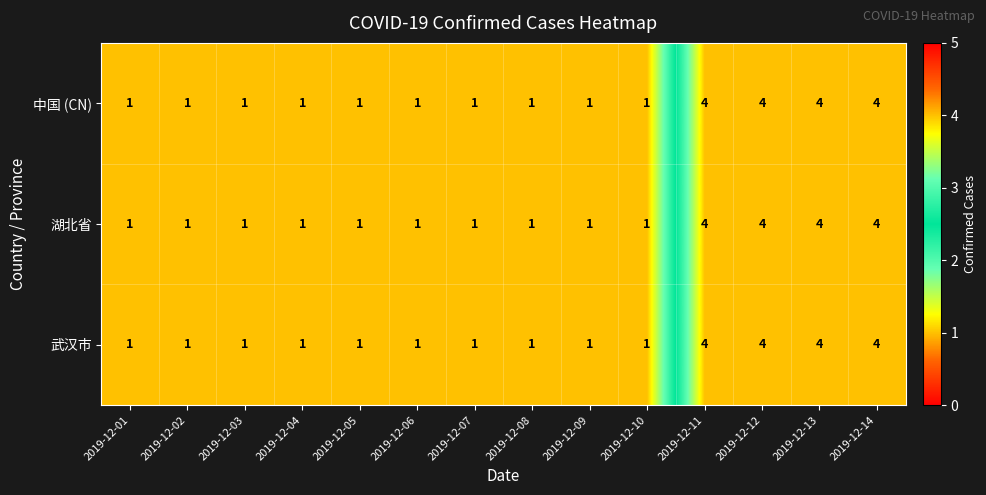

What is the difference between the second highest and second lowest values in the 湖北省 series?

3